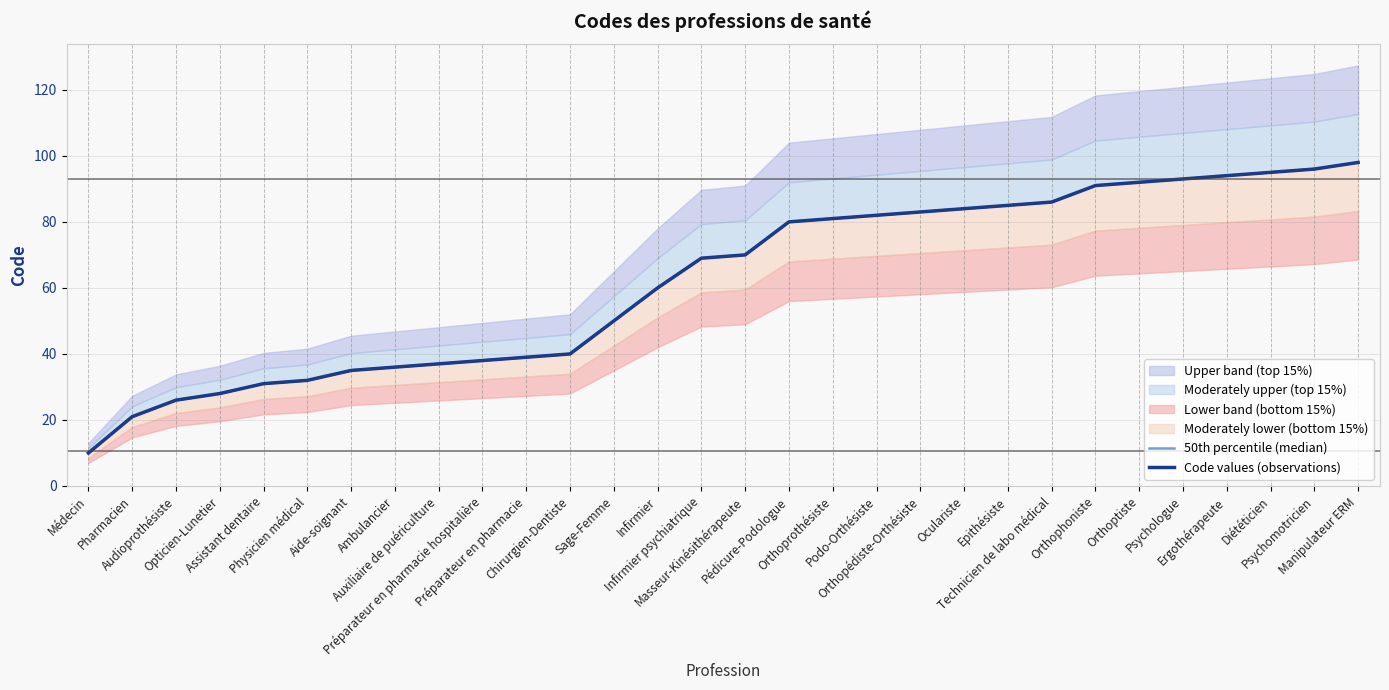

The value of 50th percentile (median) at Manipulateur ERM is 98. True or false?

True